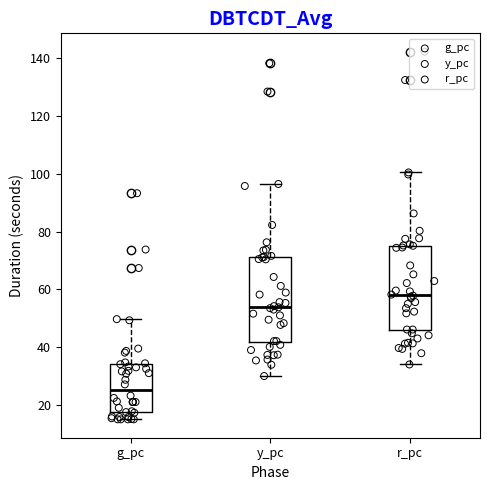

Reading left to right, read every box against the y-axis: the position of its median line, the range the box covers, and the ends of its whiskers. The values are not printed on the chart, so give them approximately, as read against the axis.

g_pc: median 26, box 18 to 34, whiskers 16 to 50
y_pc: median 54, box 42 to 72, whiskers 30 to 96
r_pc: median 58, box 46 to 76, whiskers 34 to 100